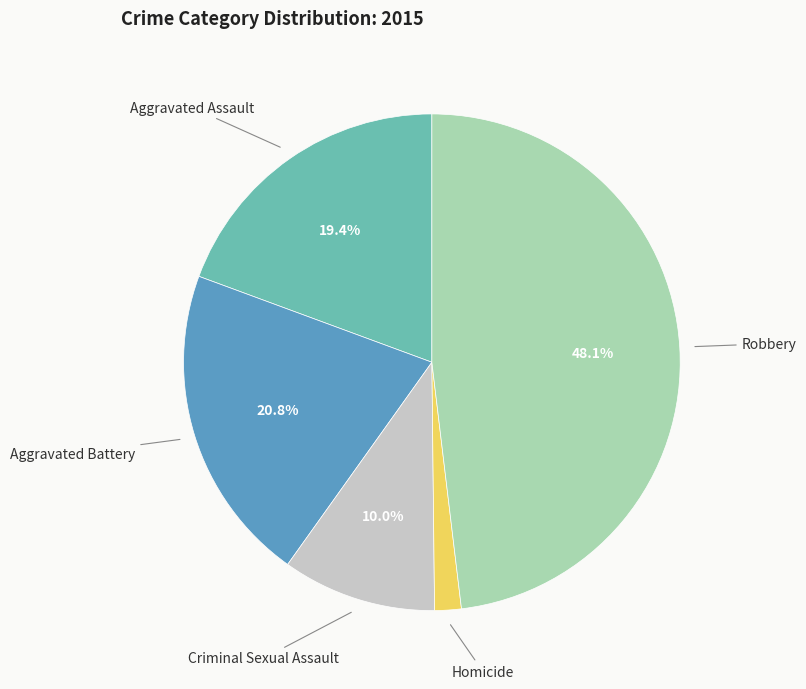

Is it true that Robbery is 55% of the pie?

False